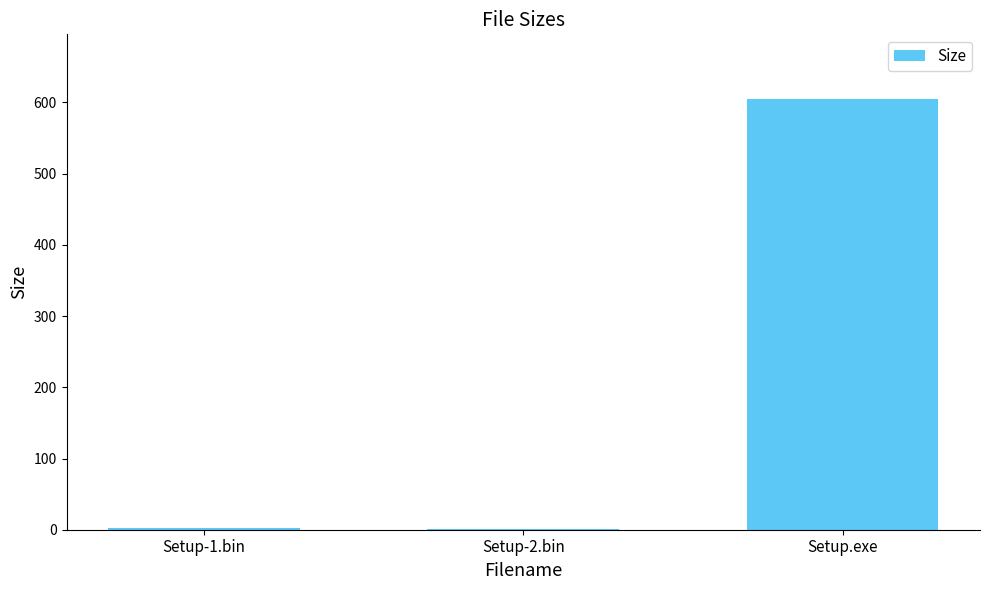

The chart shows a value of 219.7 at Setup.exe. True or false?

False